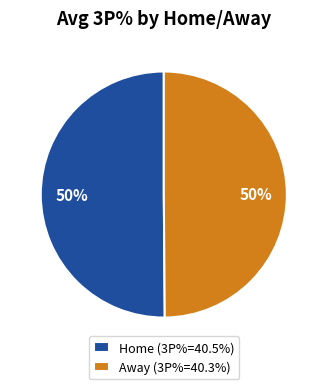

Count the number of slices in the pie.

2